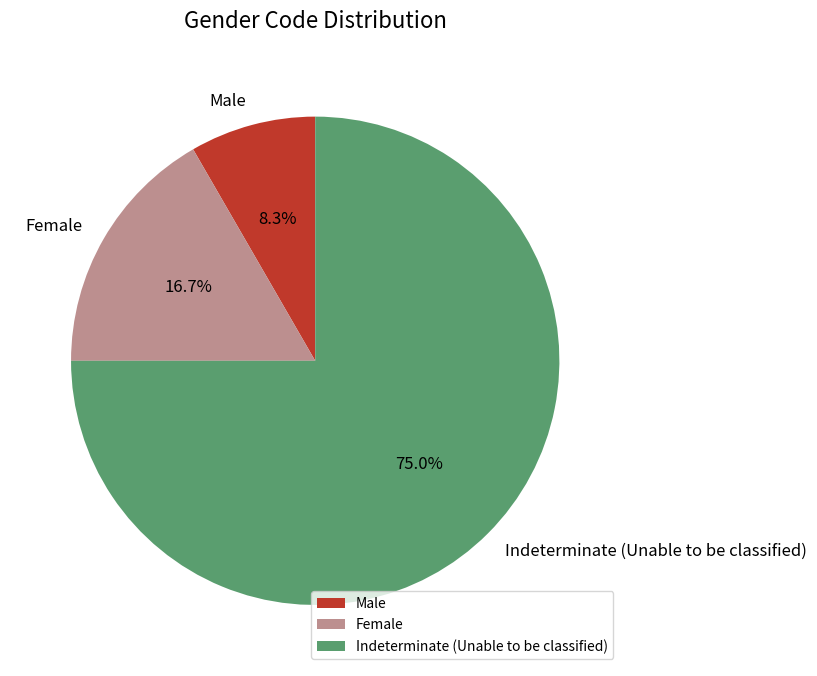

How many slices are in this pie chart?

3